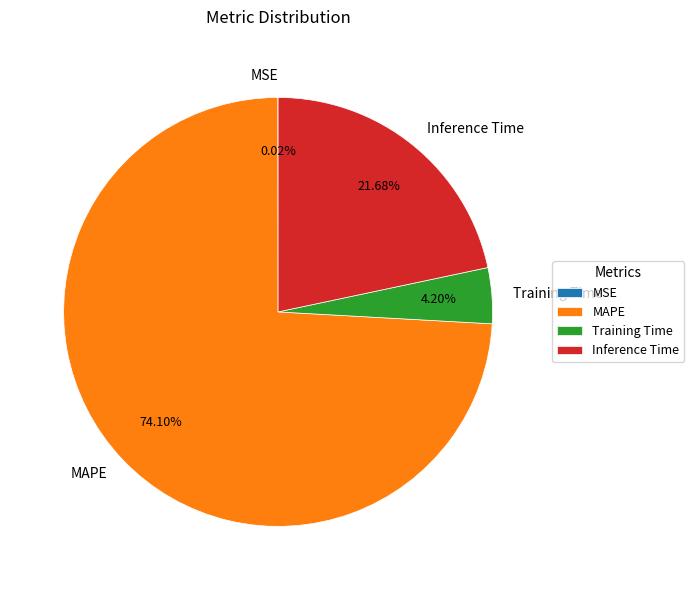

Between Inference Time and MAPE, which is larger?

MAPE